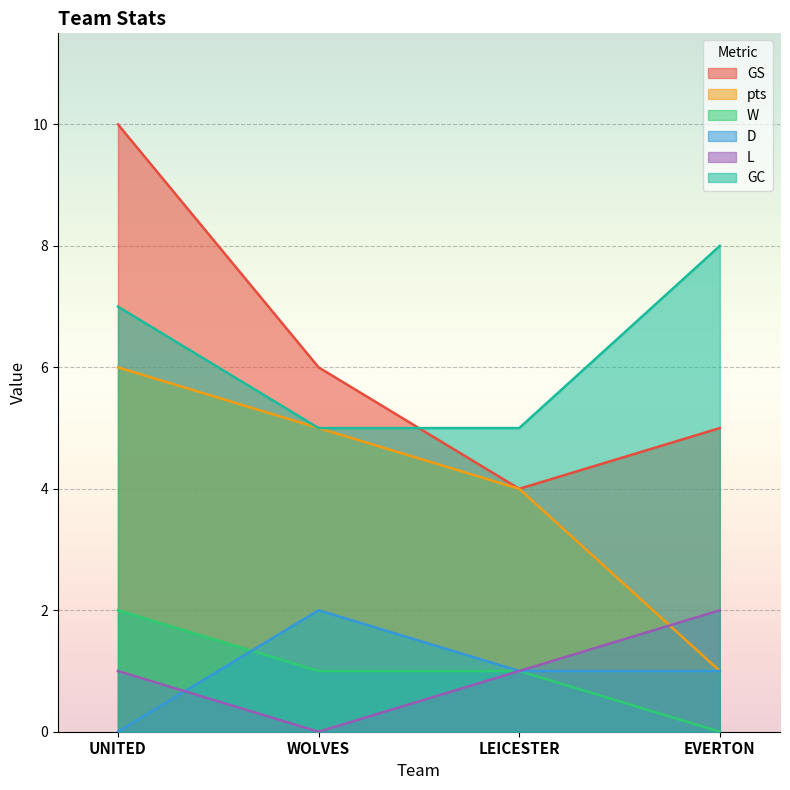

True or false: GS and W cross at least once.

False